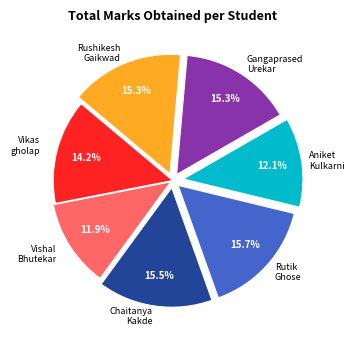

What is the total percentage of Rushikesh Gaikwad and Rutik Ghose?

31.0%